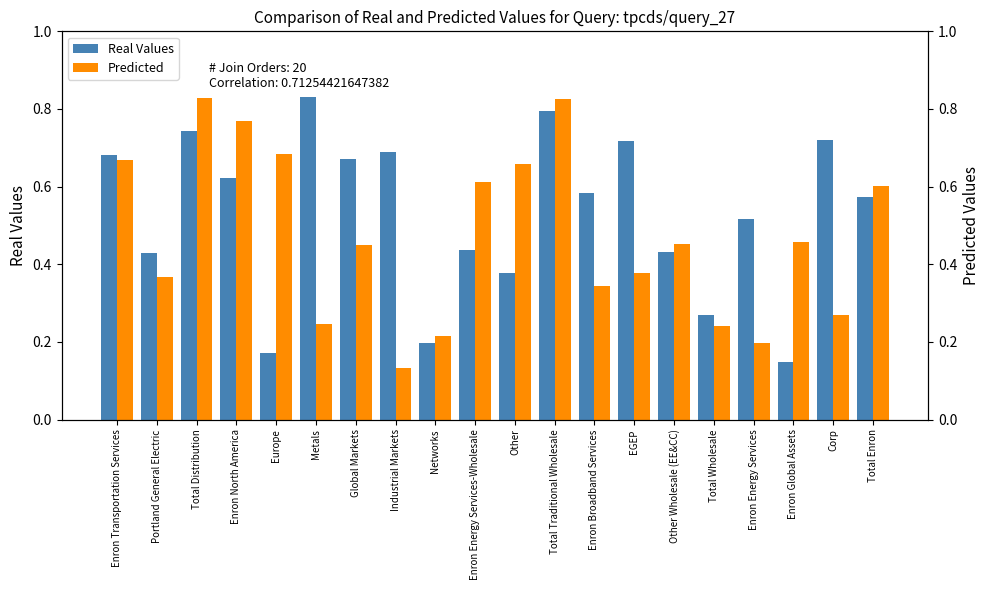

Count the Real Values values in the range 0 to 1.

20